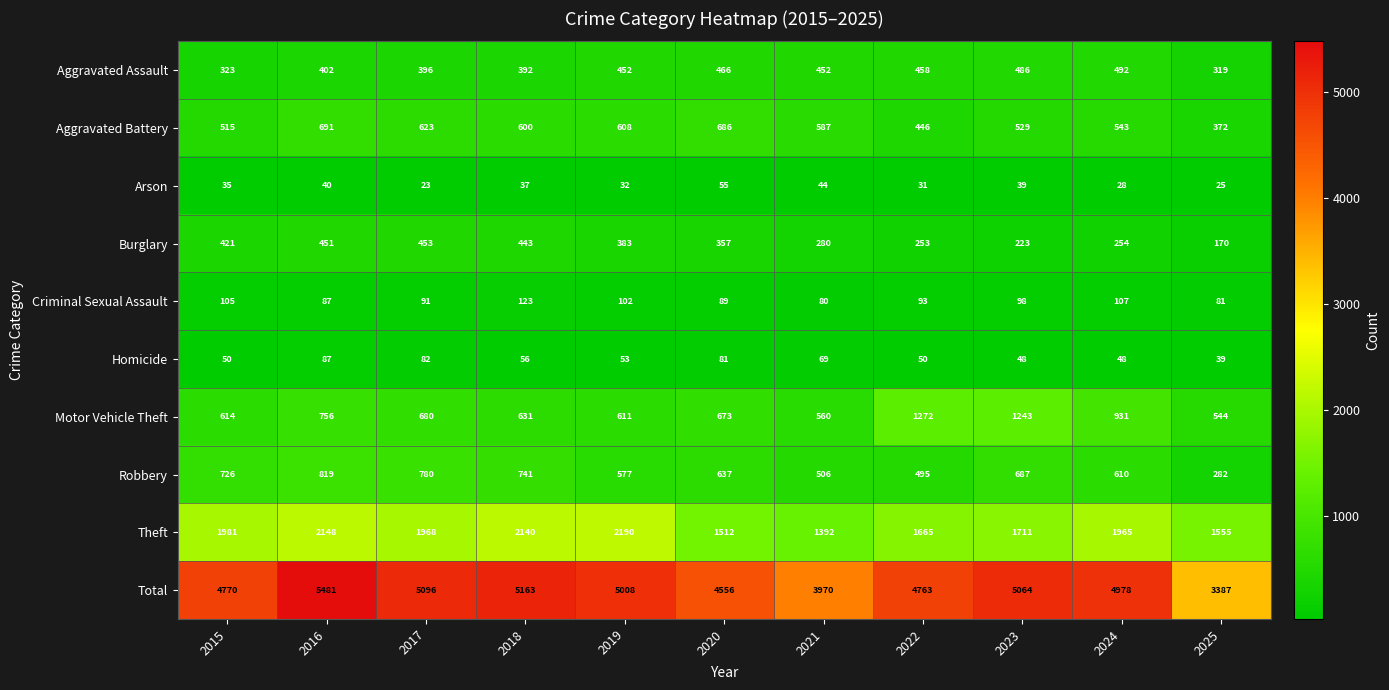

What is the difference between the second highest and minimum values in the Theft series?

756